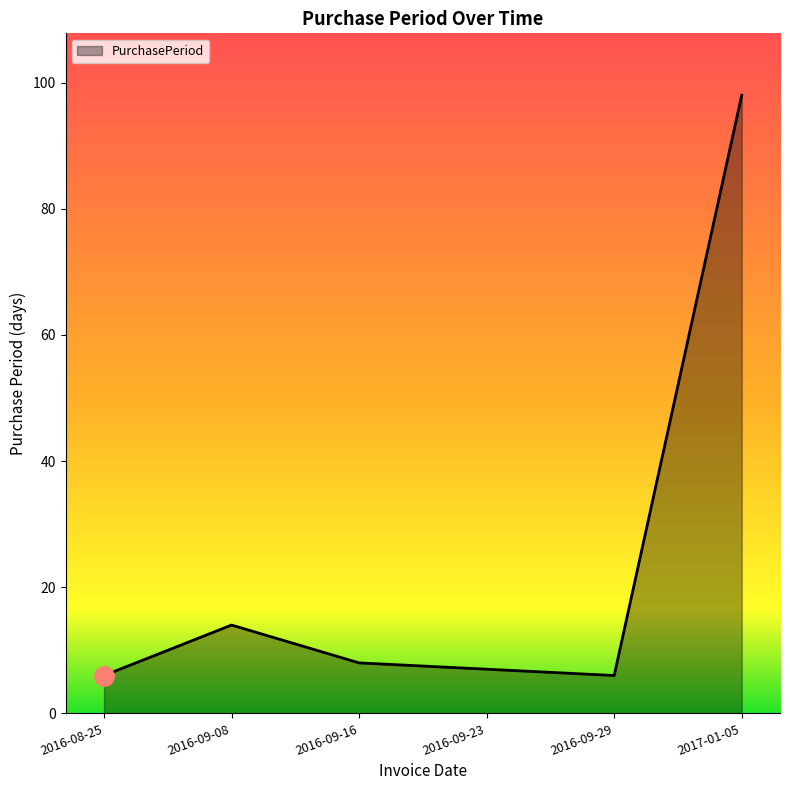

The chart shows a value of 141 at 2017-01-05. True or false?

False